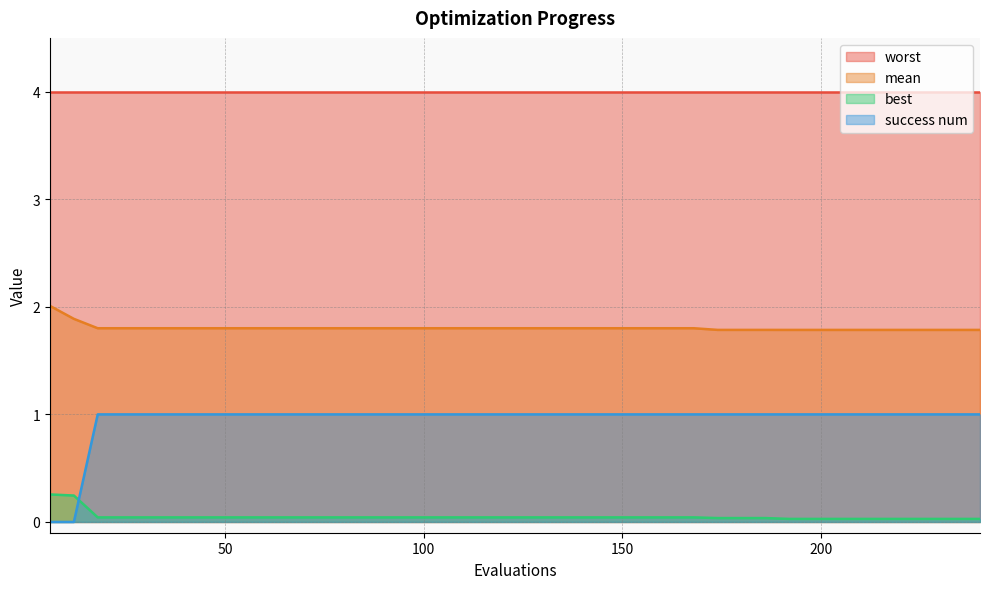

Read the mean value at 192.

1.8